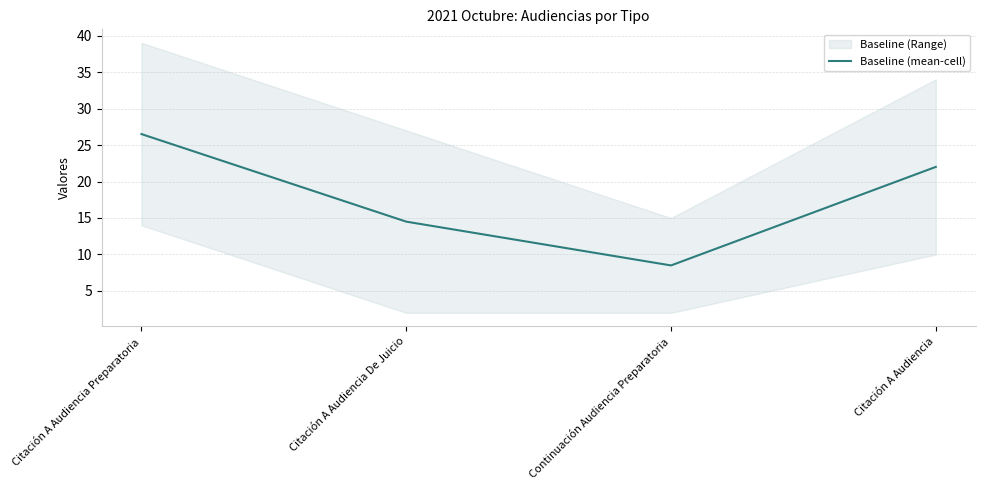

Reading right to left, list all the values displayed in this chart.

Citación A Audiencia=22.0	Continuación Audiencia Preparatoria=8.5	Citación A Audiencia De Juicio=14.5	Citación A Audiencia Preparatoria=26.5